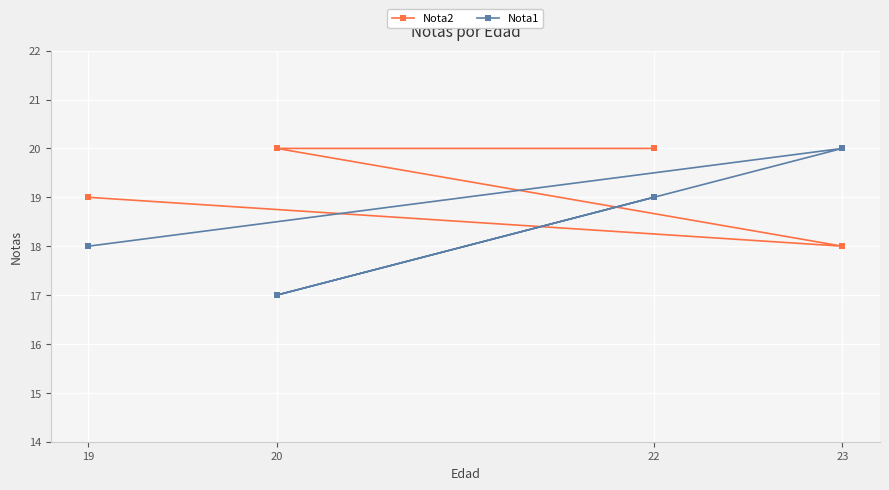

What is the minimum value shown in the chart?

17